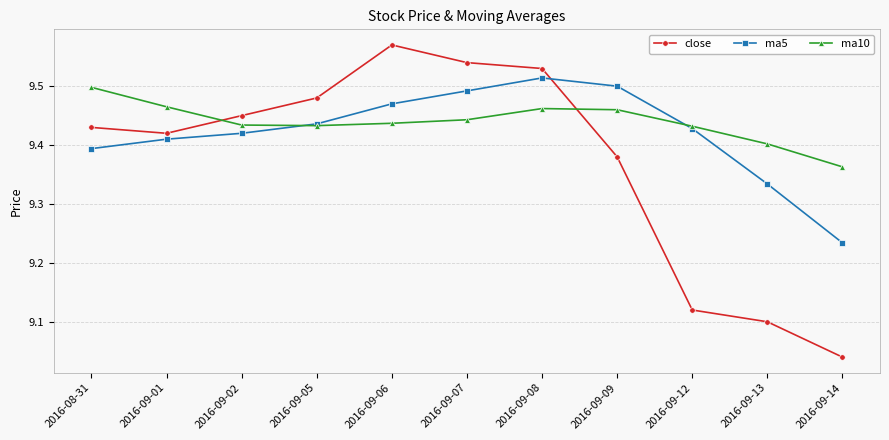

In close, how many points are lower than both neighbors (excluding endpoints)?

1